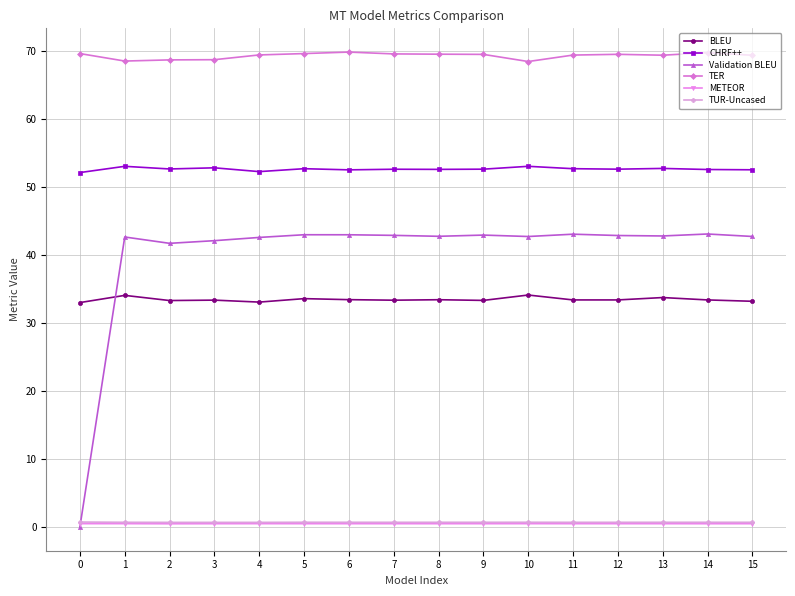

The value of Validation BLEU at 10 is 63.8. True or false?

False